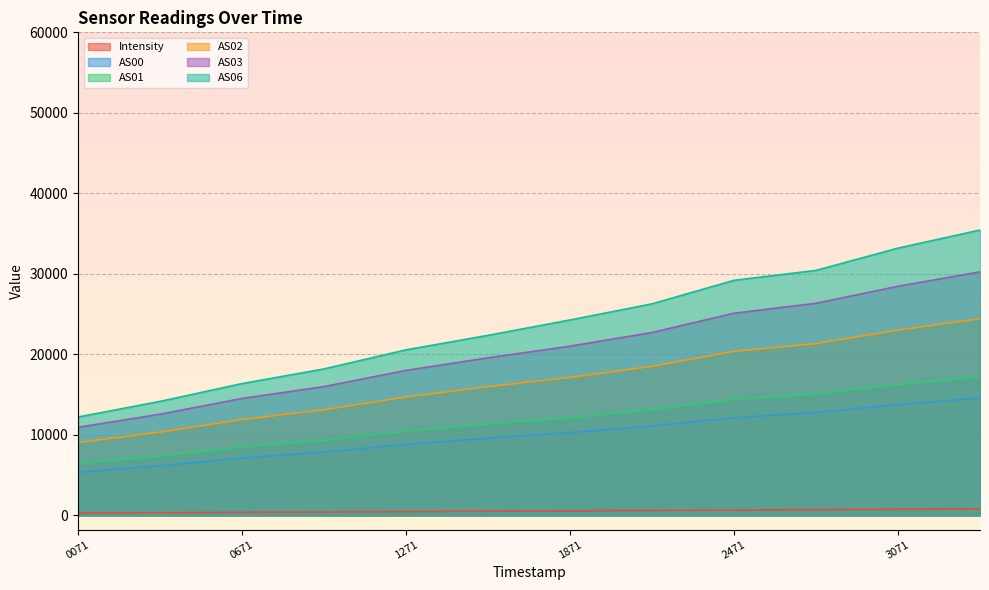

The value of Intensity at 1692542171 is 609.3. True or false?

True